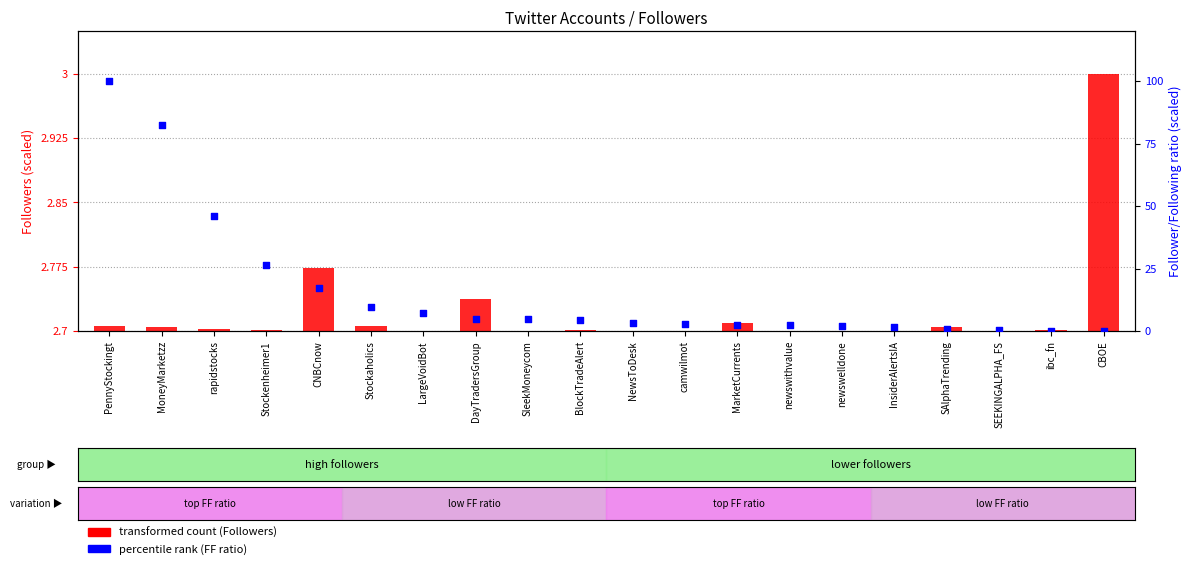

Which series reaches the minimum Y coordinate?

transformed count (Followers)